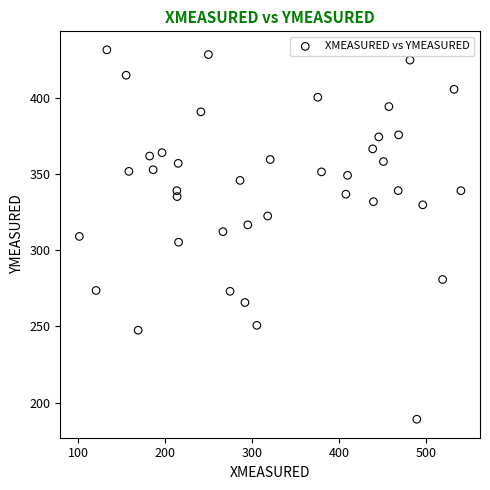

What is the range of X values (max minus min)?

438.5